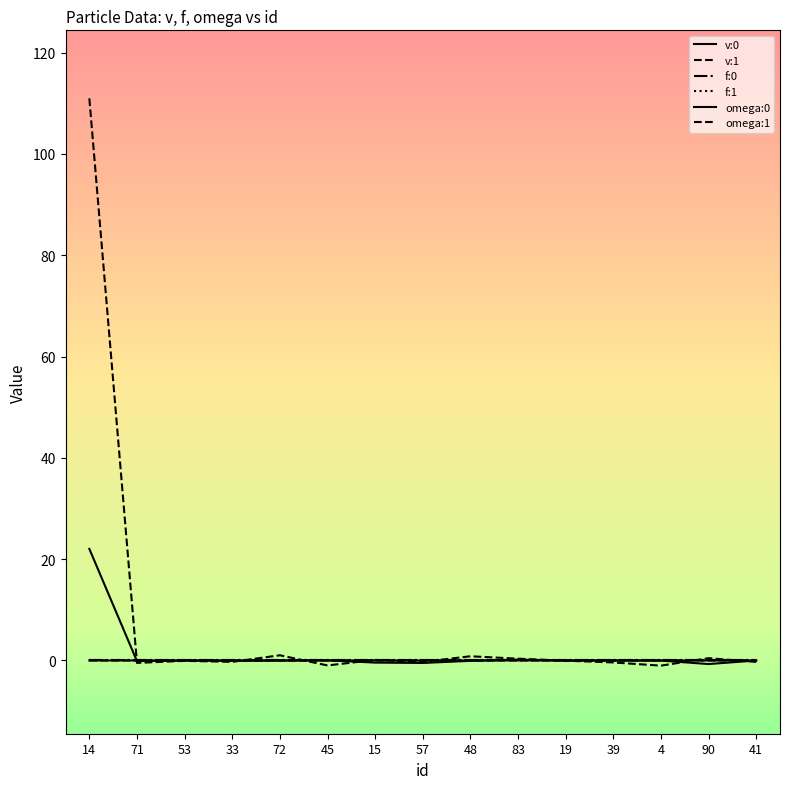

What value does the omega:1 series have at 14?

111.0